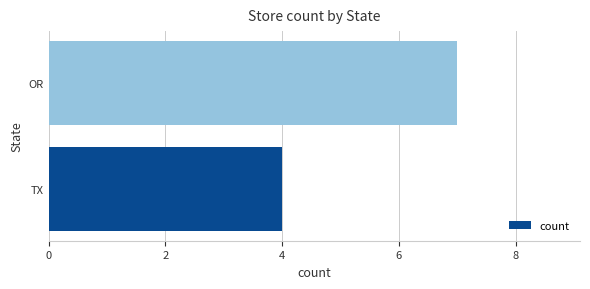

What is the change in value from TX to OR?

+3